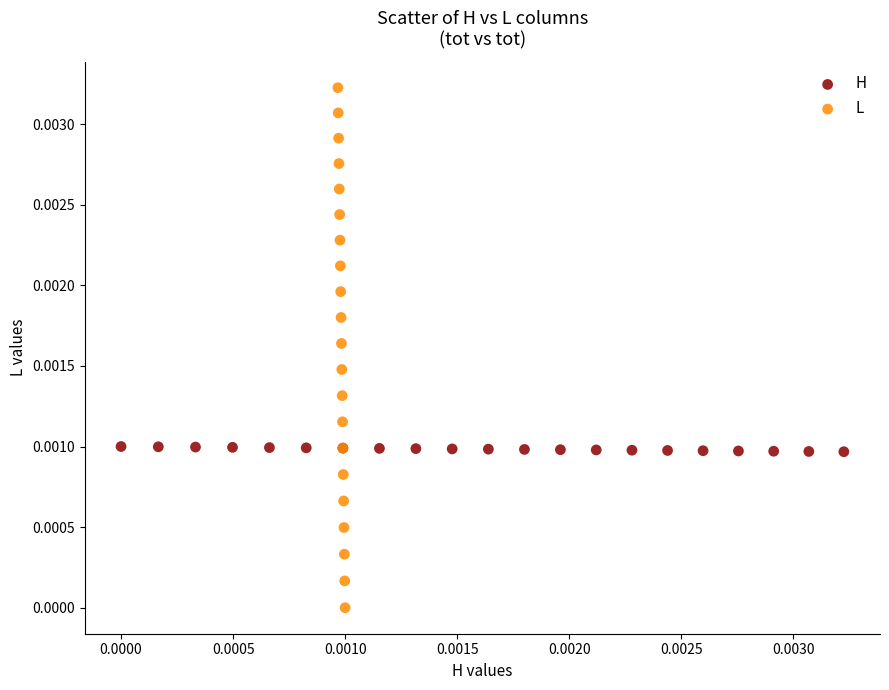

Which series contains the highest Y value?

L